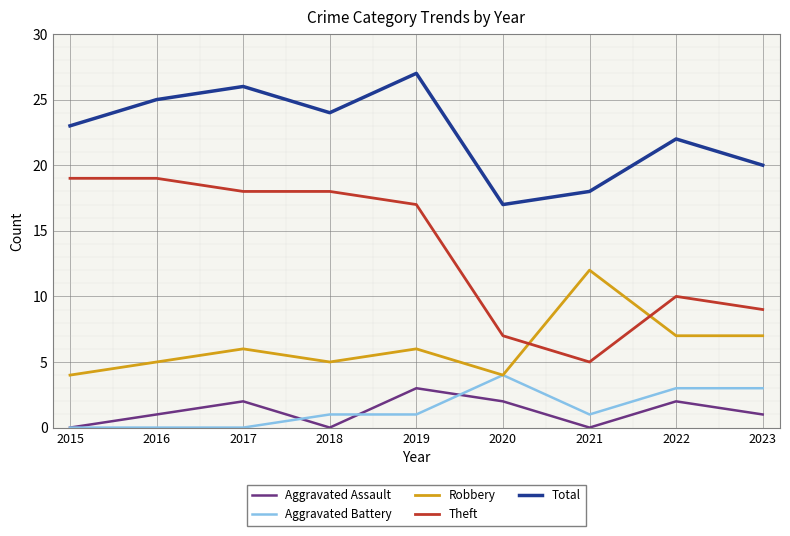

How many lines are shown in the chart?

5